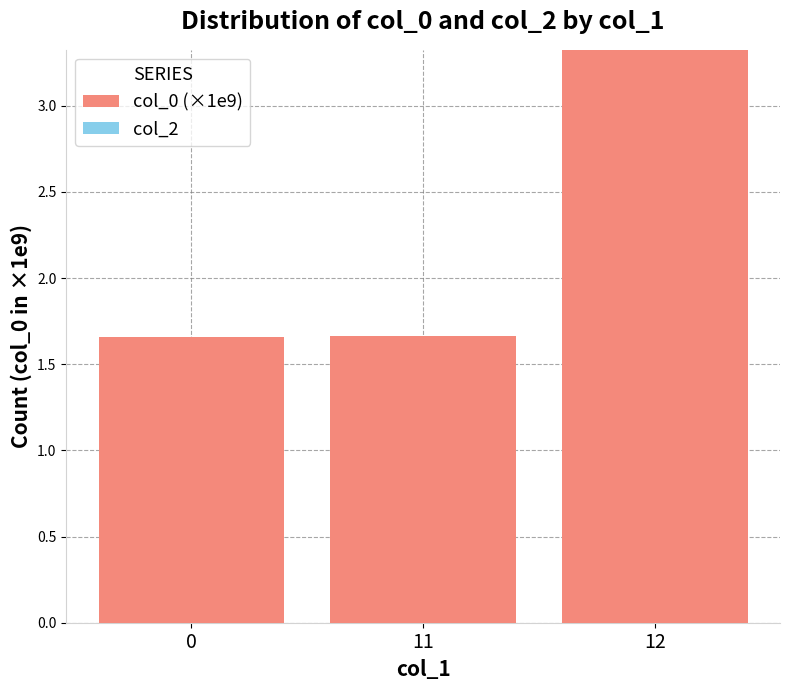

Which has a higher value, 12 or 11?

12